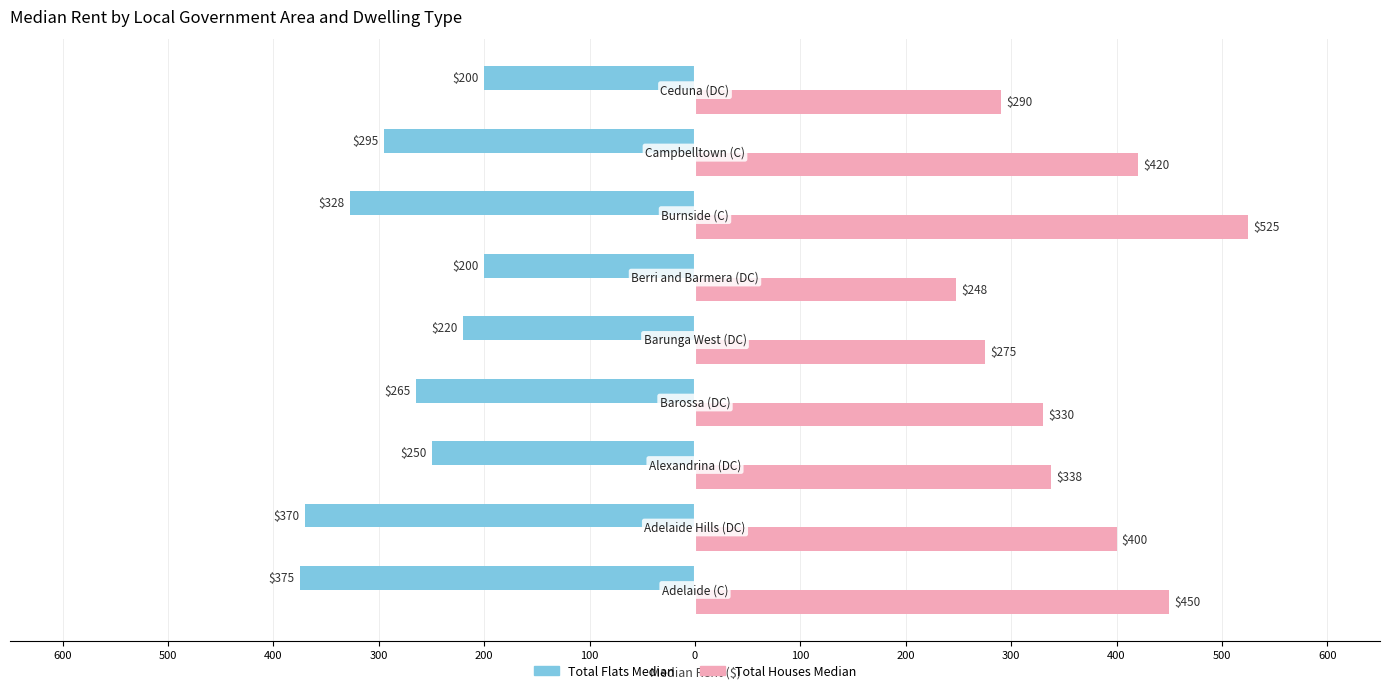

How many series are shown in this chart?

2